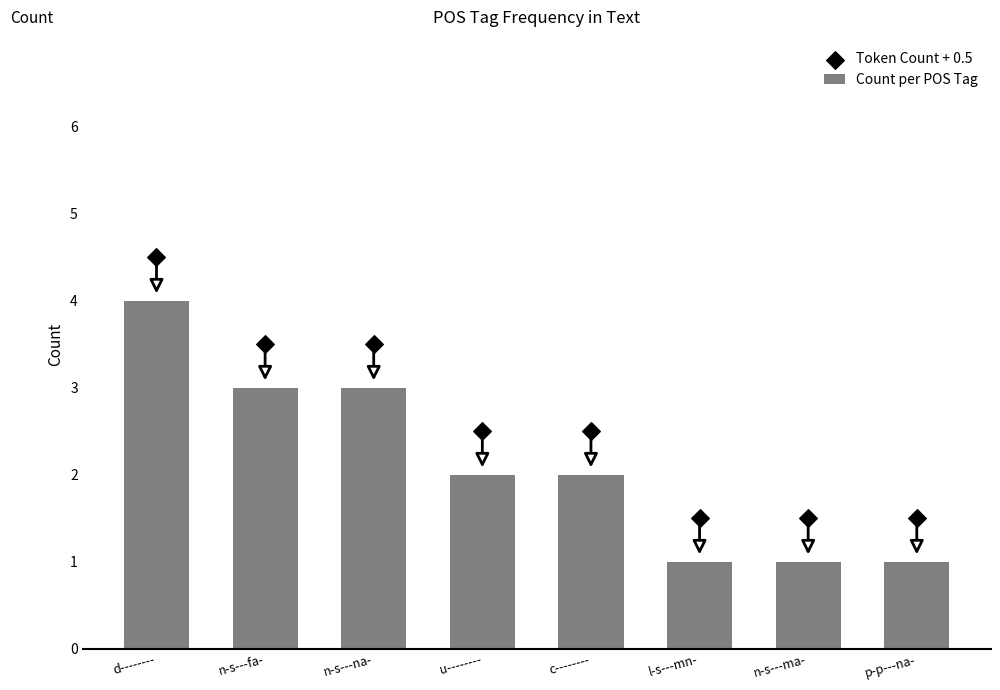

Which series contains the highest Y value?

Token Count + 0.5